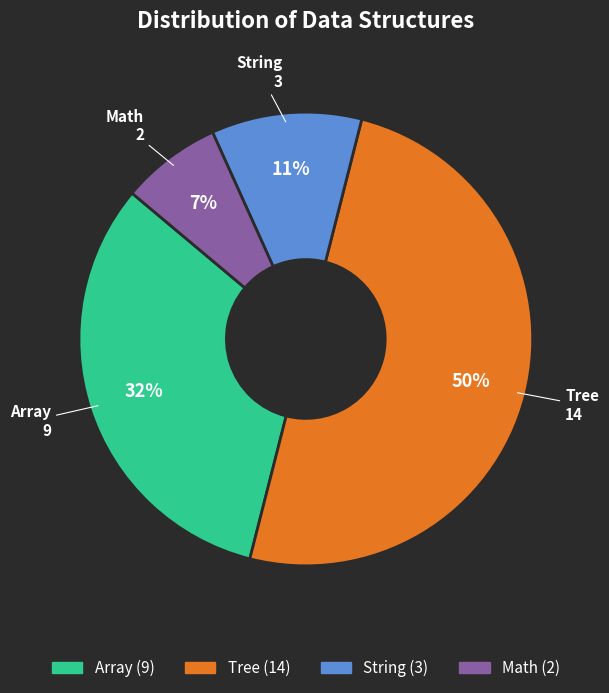

To the nearest percent, what is the combined percentage of Math and String?

18%